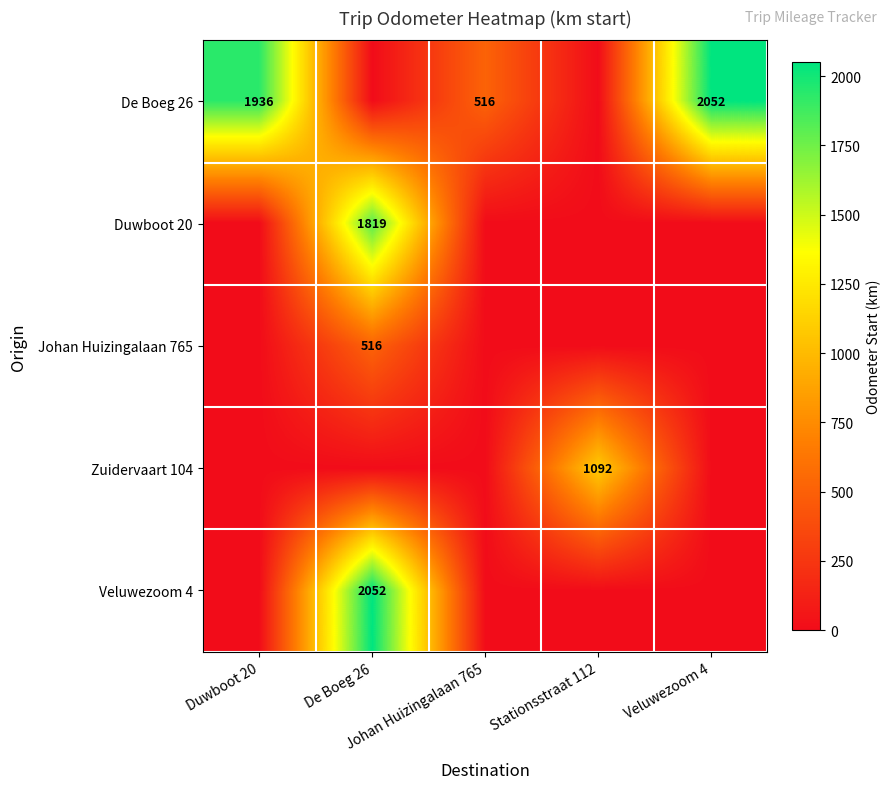

Which category has the lowest value across all series?

De Boeg 26